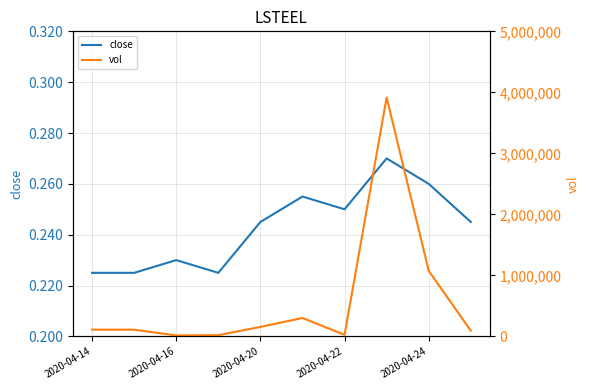

Does the chart have visible grid lines?

Yes